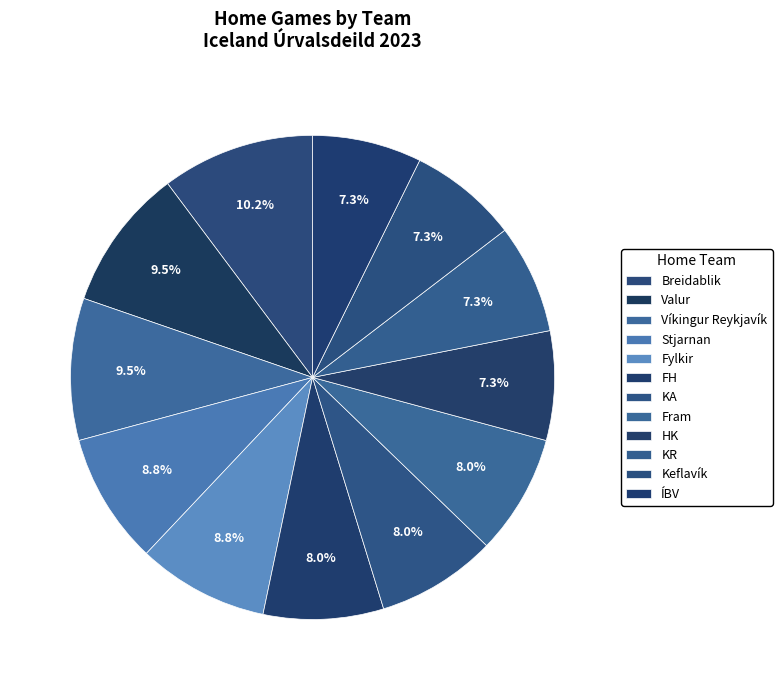

Approximately how many times larger is the value at Valur compared to Keflavík?

1.3